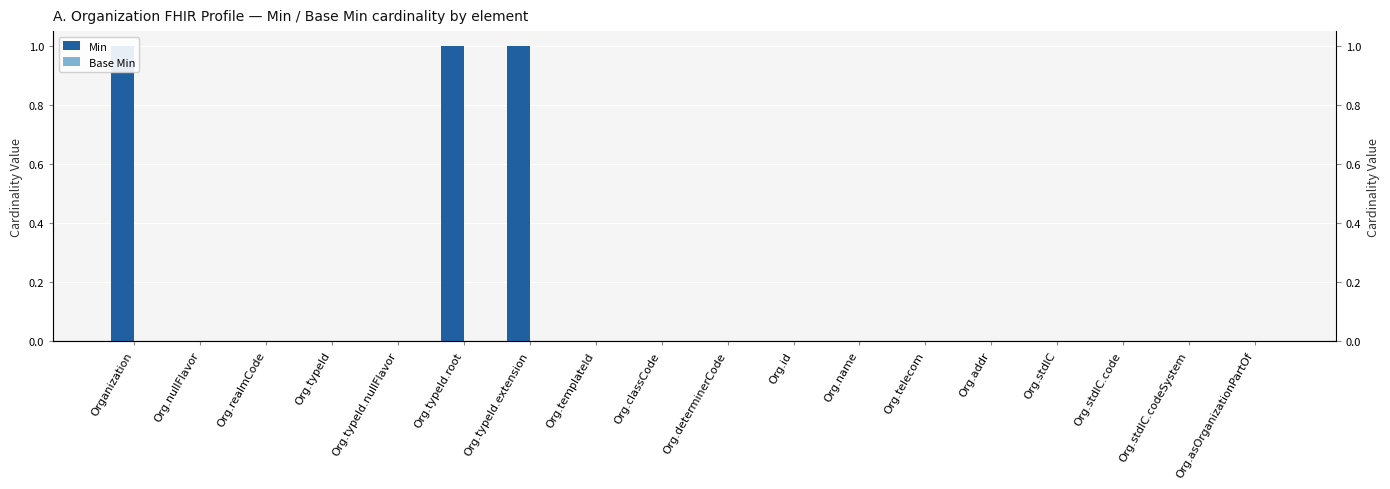

List the series in order of their overall mean, highest first.

Min, Base Min